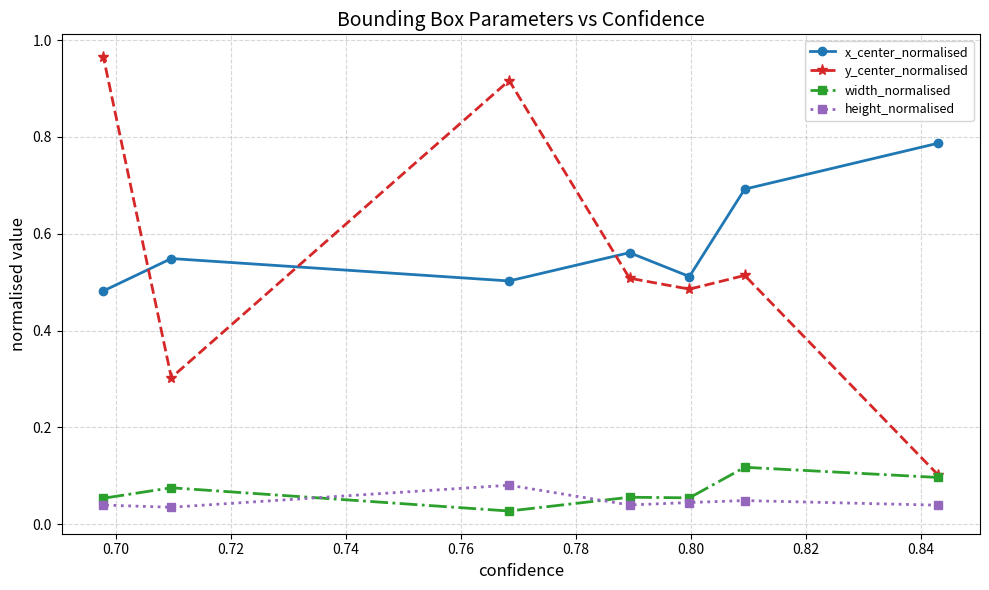

Which series has the largest range (max minus min)?

y_center_normalised